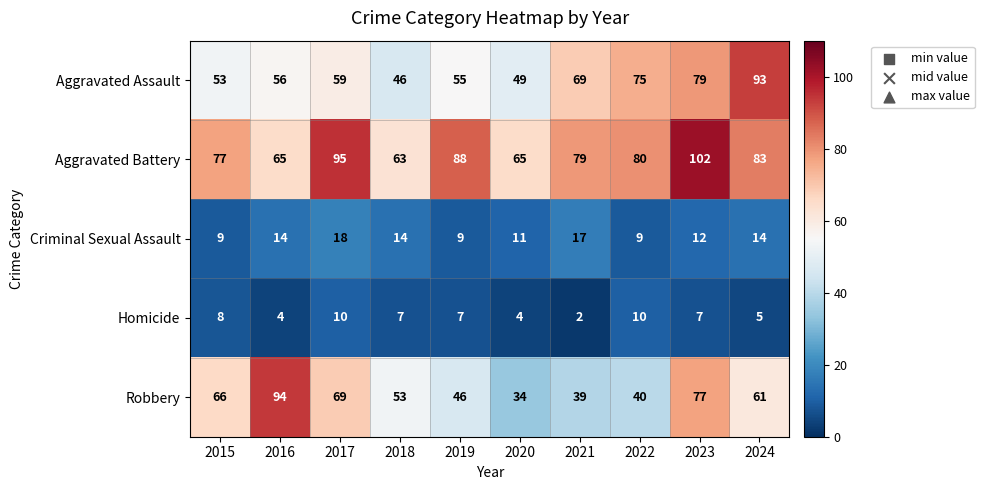

At which category is the sum across all series the highest?

2023